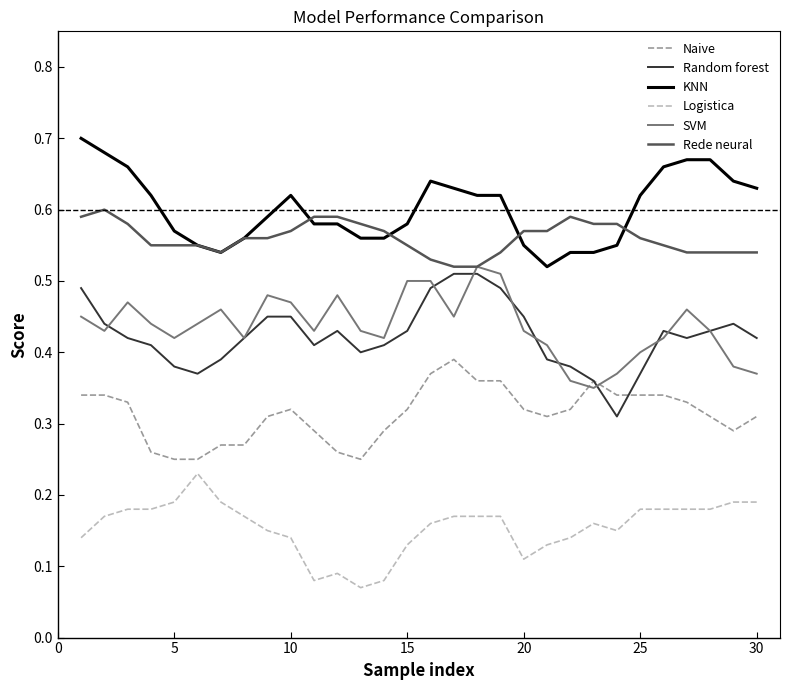

True or false: KNN and Naive cross at least once.

False